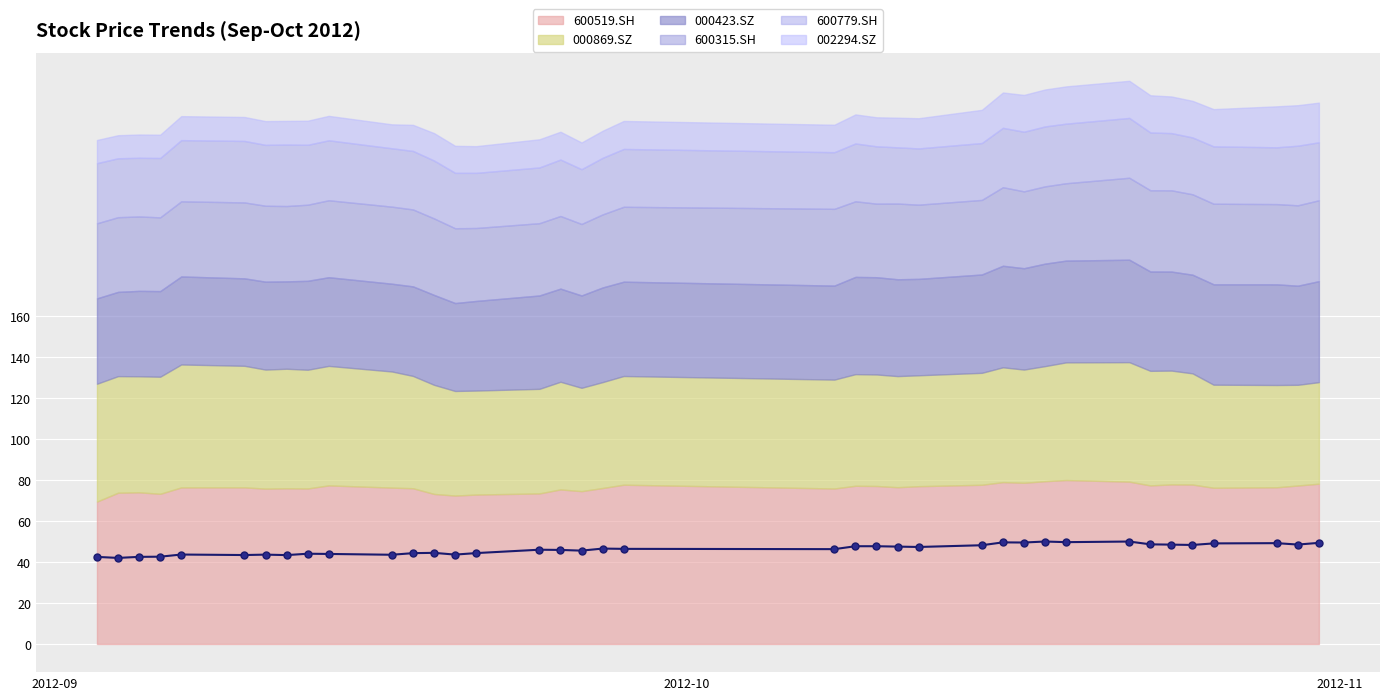

The chart shows a value of 14.7 at 23. True or false?

False